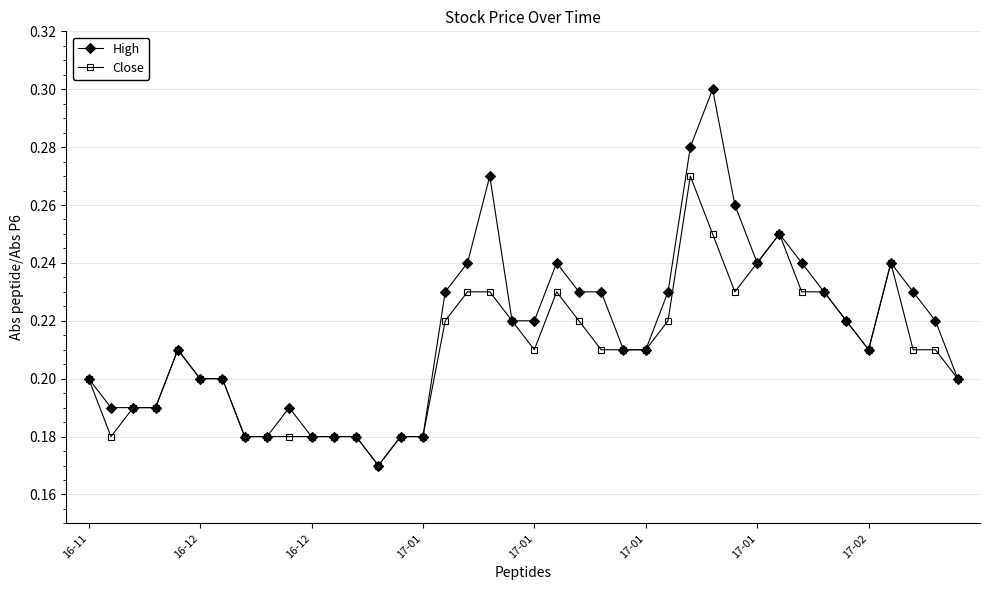

Count the High values in the range 0 to 1.

40